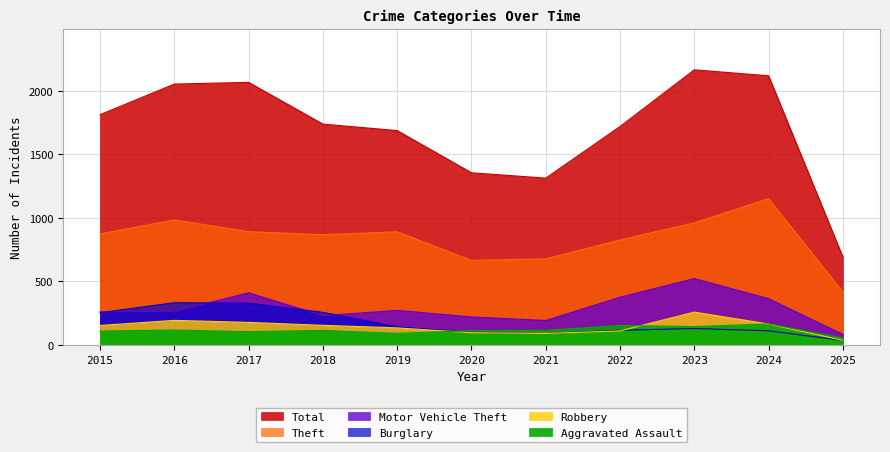

What is the minimum value shown in the chart?

36